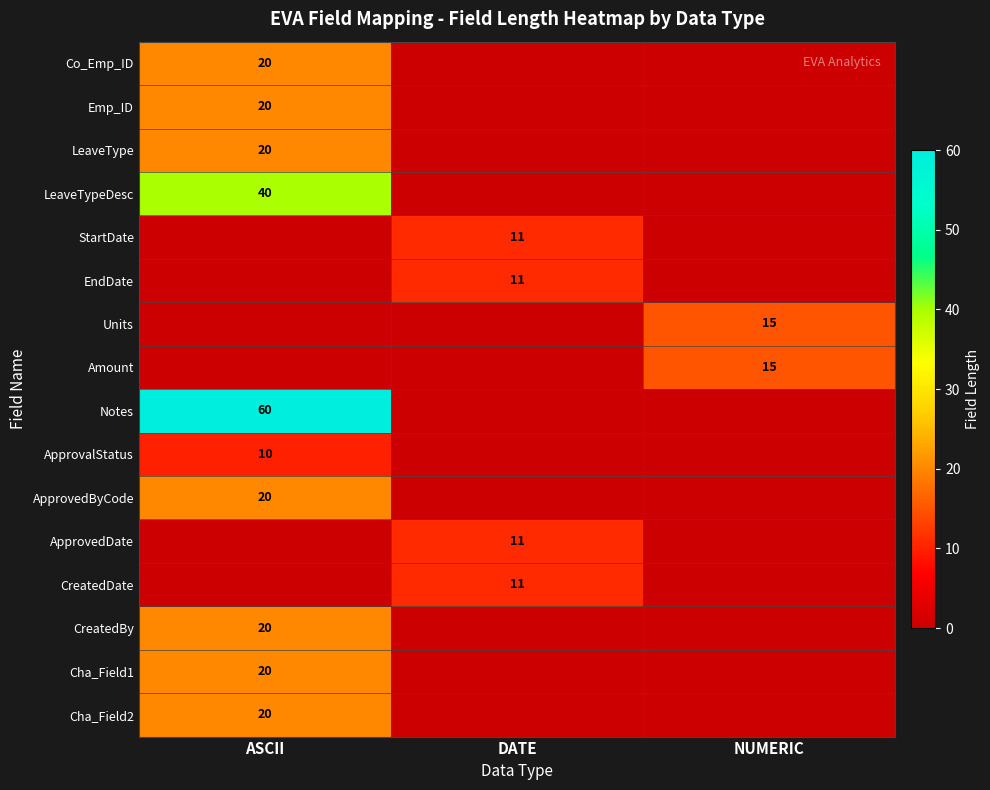

Is it true that ApprovalStatus equals 10 at ASCII?

True